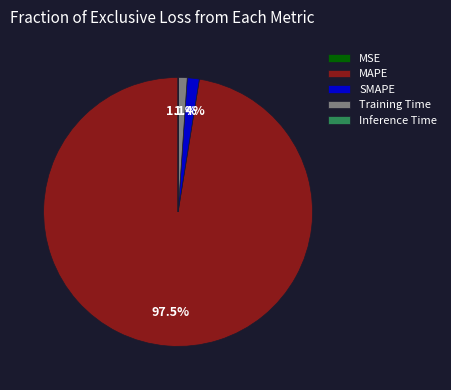

Which slice is the largest?

MAPE